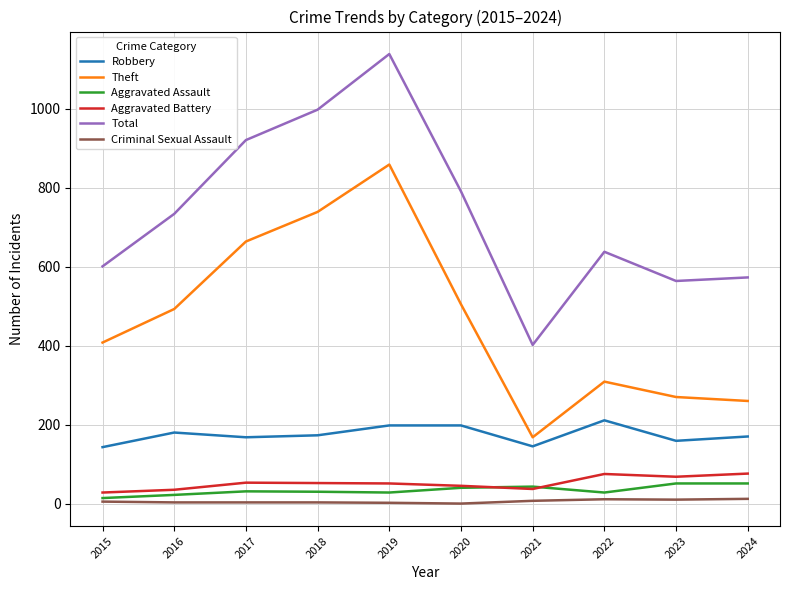

At which category is the sum across all series the highest?

2019